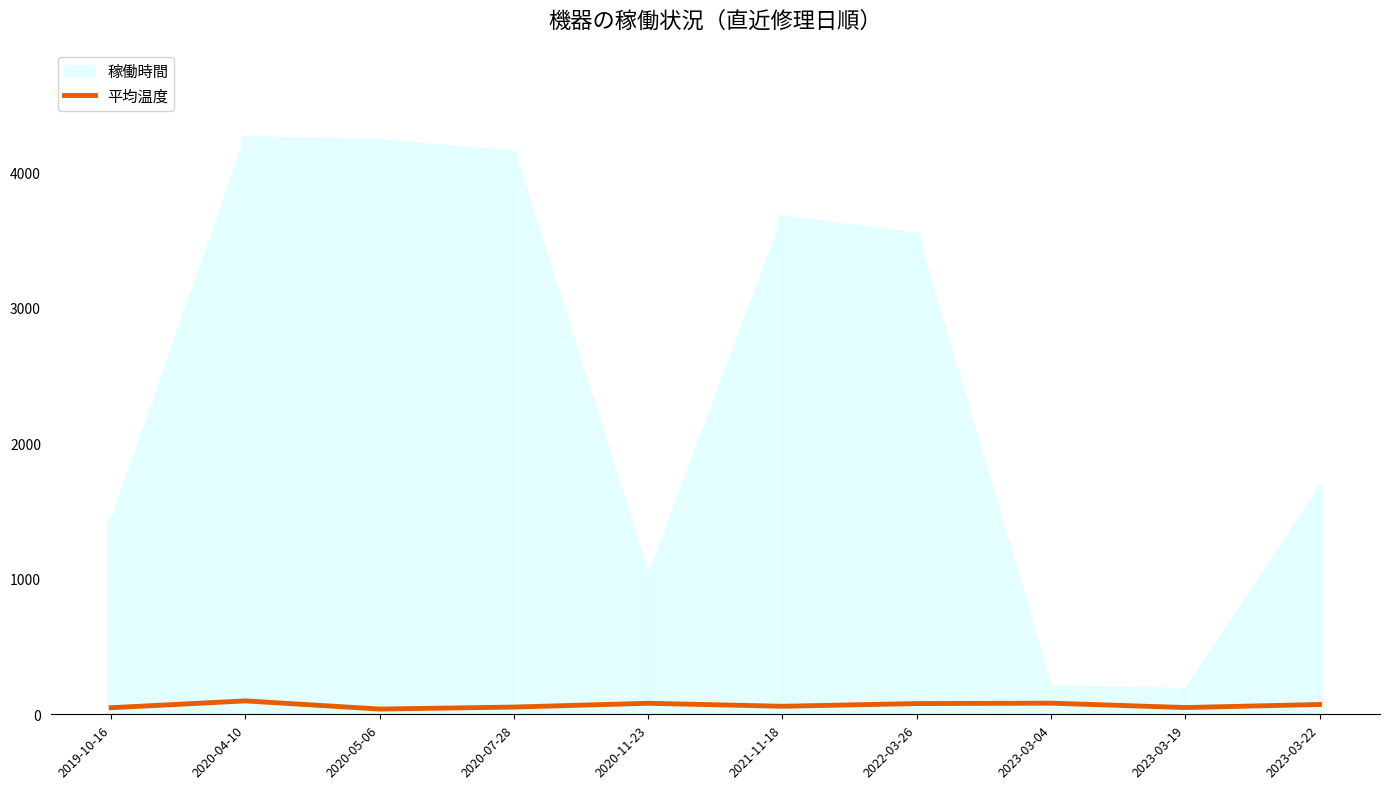

True or false: the data shows 59.4 at 2021-11-18.

True